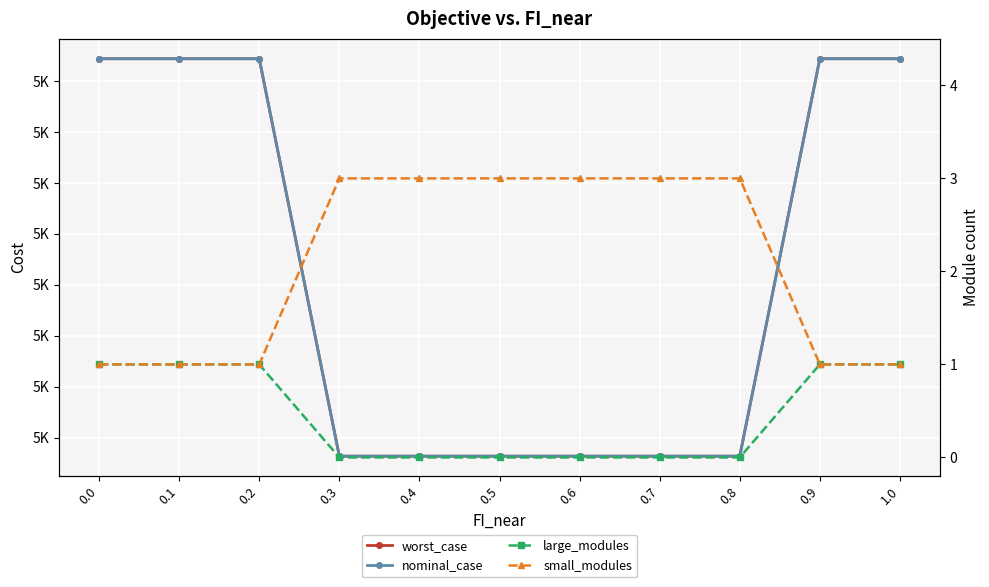

Which category has the highest value in the small_modules series?

0.3